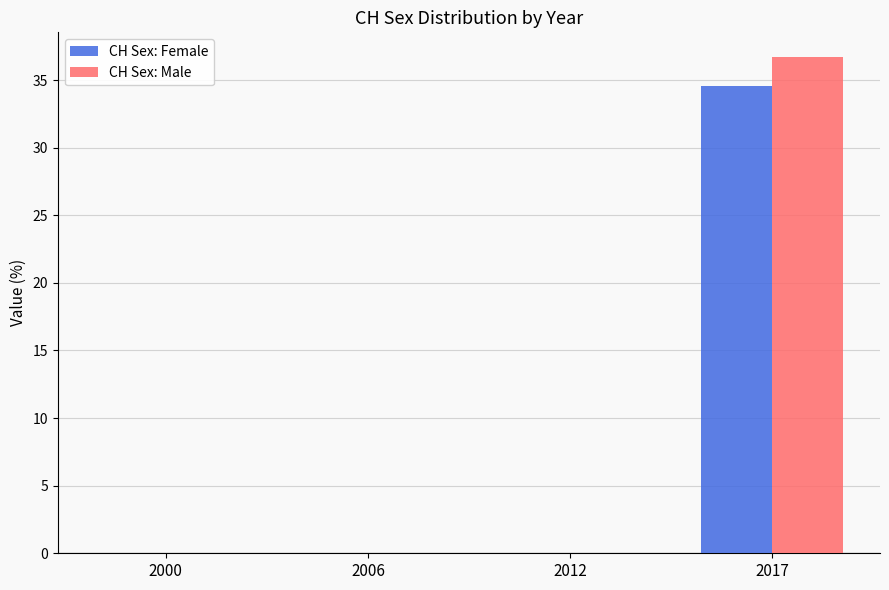

True or false: CH Sex: Male has a value of 25.0 at 2017.

False